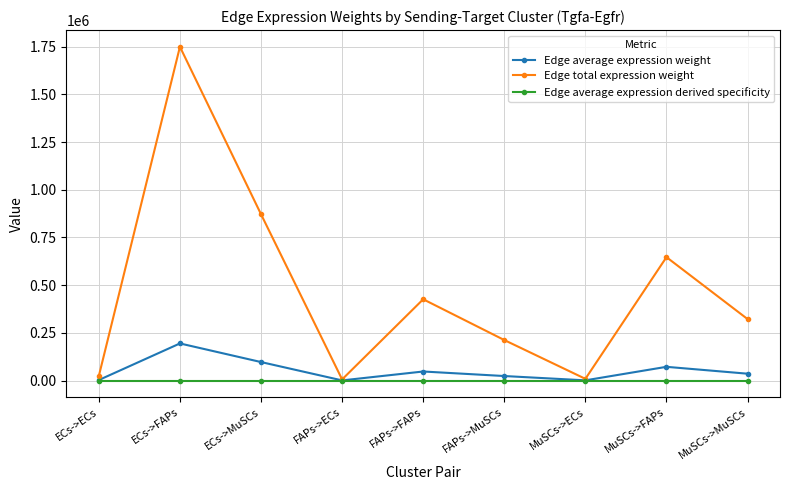

Rank the series by their maximum value, from lowest to highest.

Edge average expression derived specificity, Edge average expression weight, Edge total expression weight